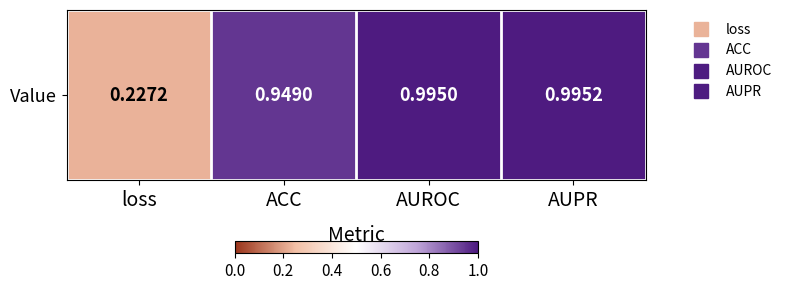

Which category has the lowest value across all series?

loss